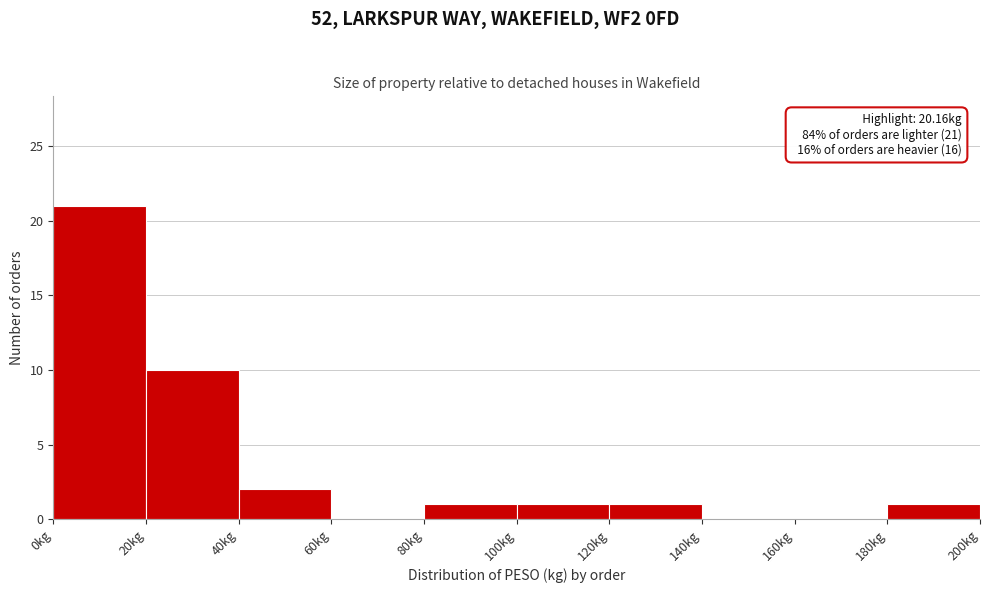

Which range on the x-axis has the tallest bar?

0 to 20